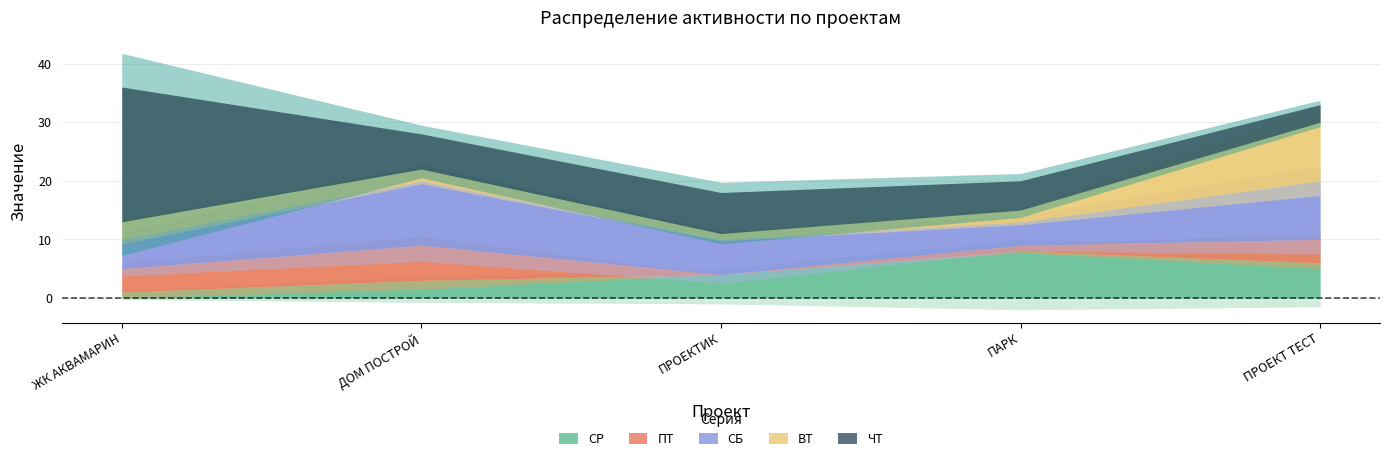

What are all the series names shown in the legend?

СР, ПТ, СБ, ВТ, ЧТ